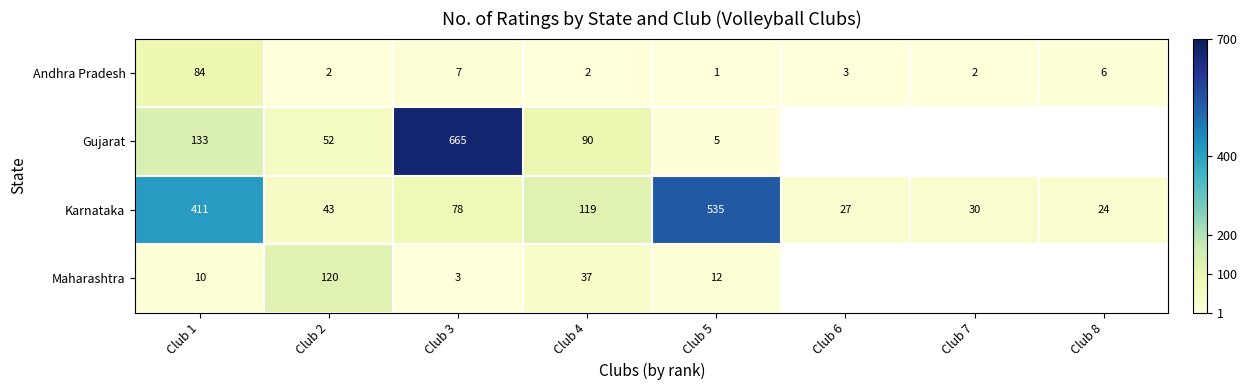

What is the spread (max minus min) of values at Club 3?

662